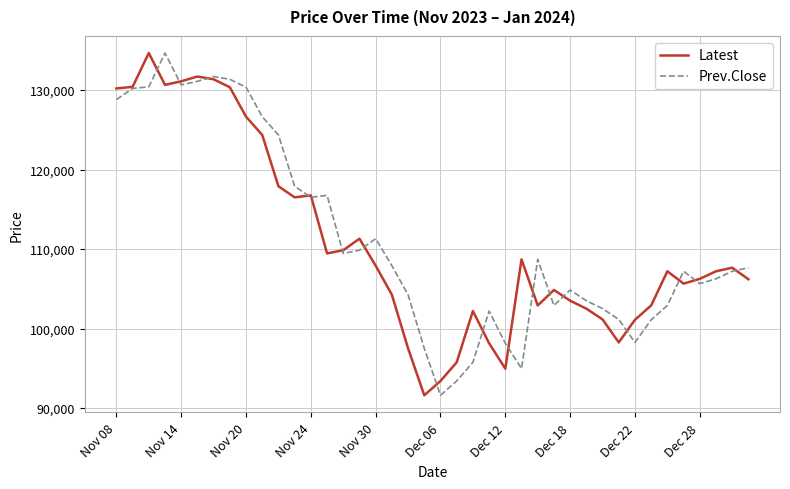

Is this an area chart (filled region under the line)?

No